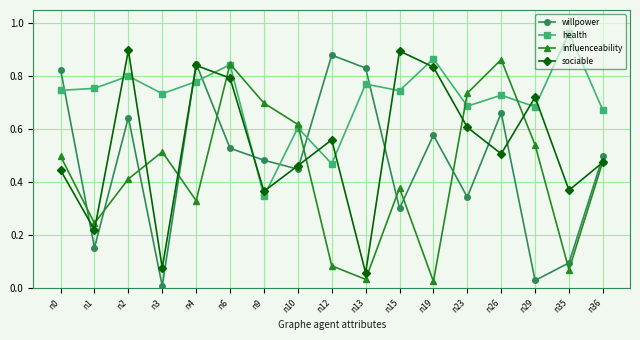

Which series has the largest range (max minus min)?

willpower